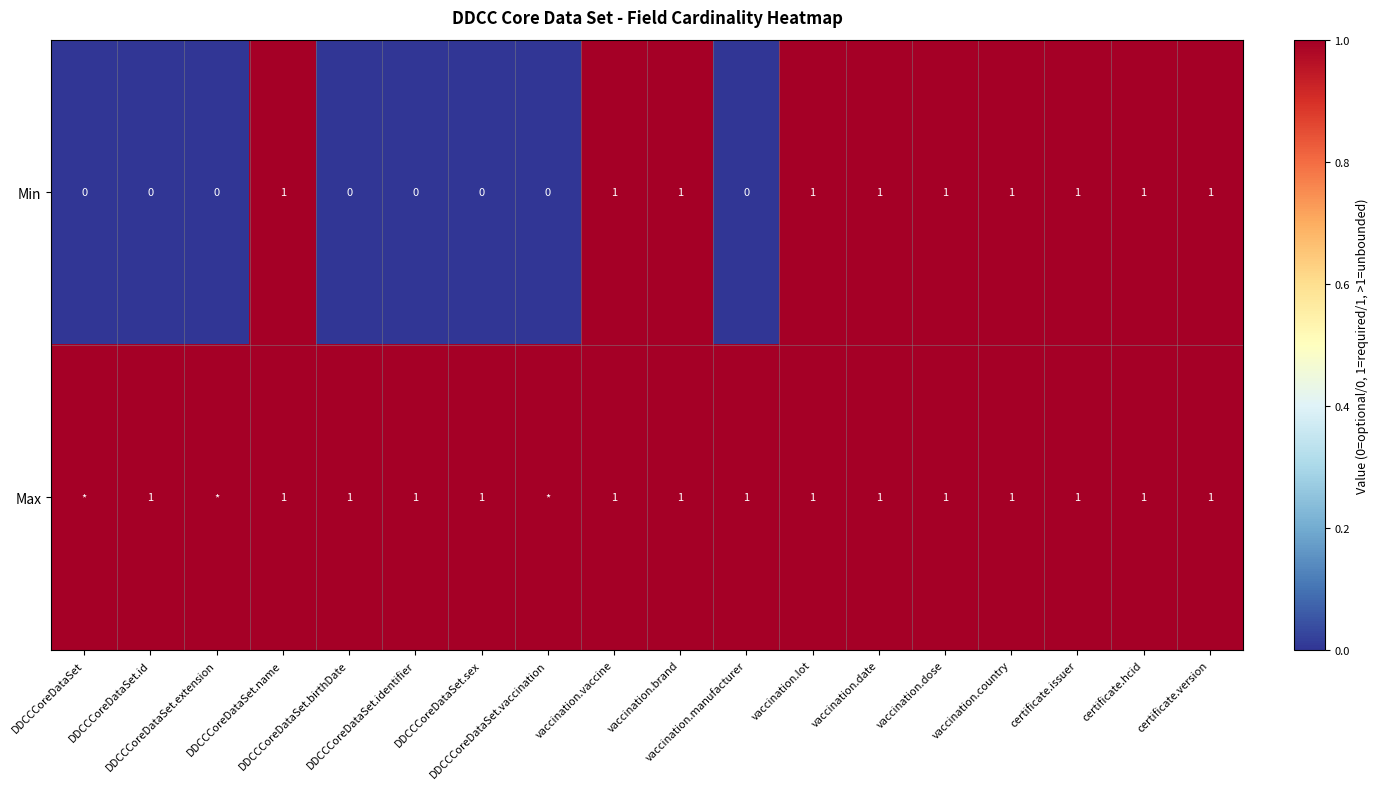

True or false: Max has a value of 1 at DDCCCoreDataSet.name.

True